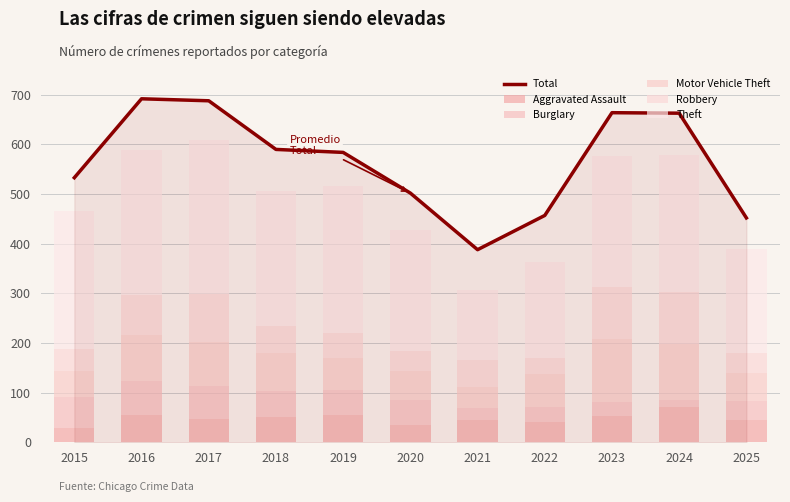

Read the Burglary value at 2017, to the nearest 5.

70